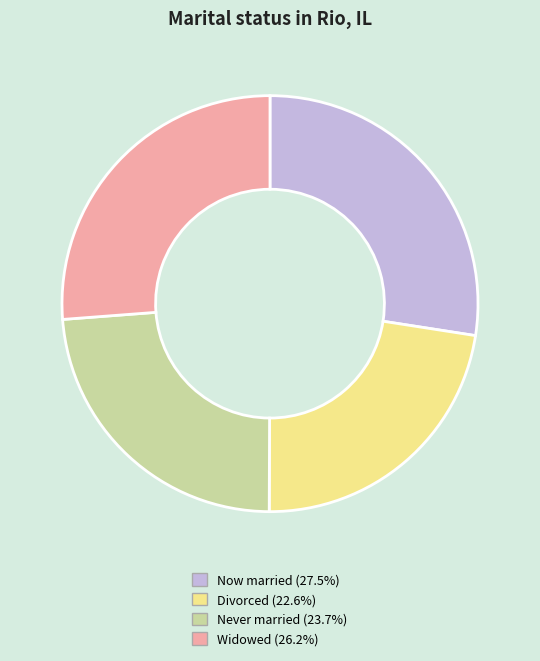

Is there any slice that represents more than half of the pie?

No